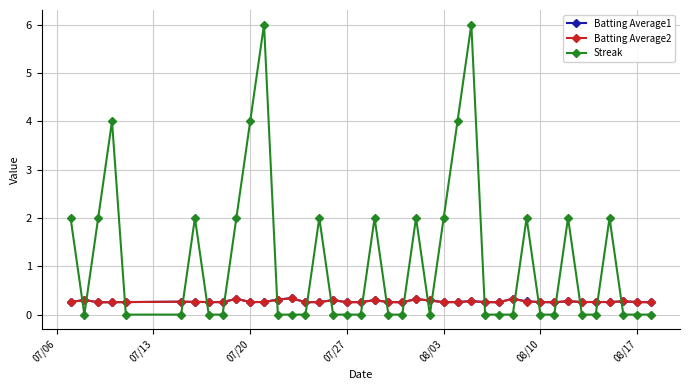

What is the highest value of the Streak series?

6.0